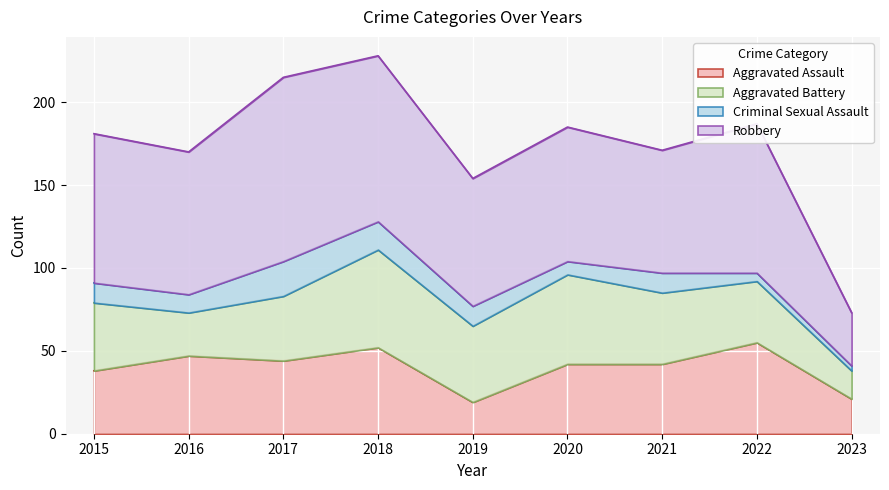

How many categories are shown in the chart?

9